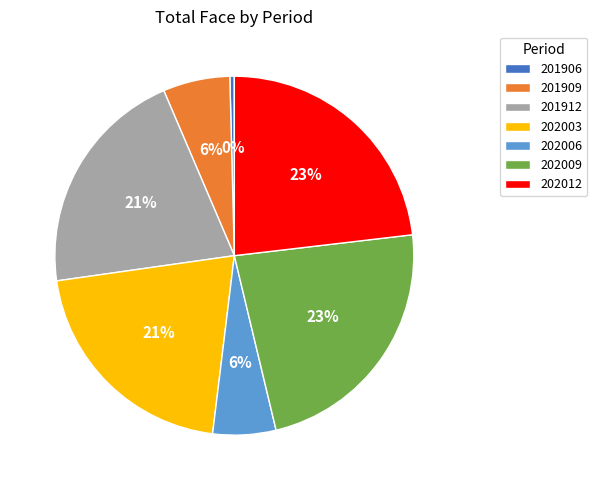

Which category has the smallest portion of the pie?

201906